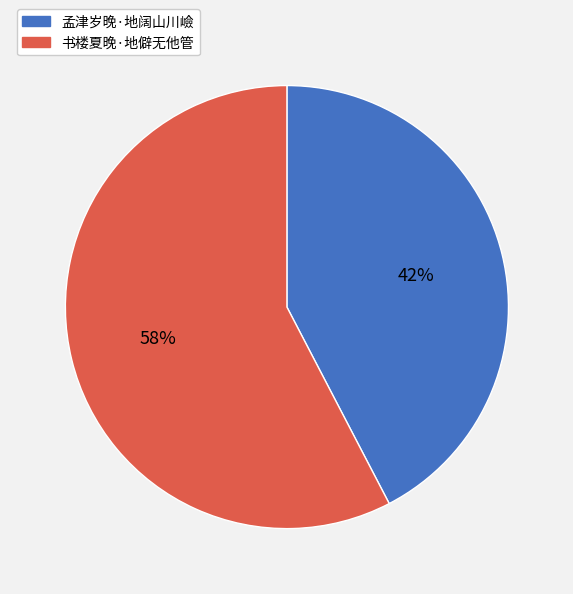

To the nearest percent, what is the combined percentage of 书楼夏晚·地僻无他管 and 孟津岁晚·地阔山川嶮?

100%